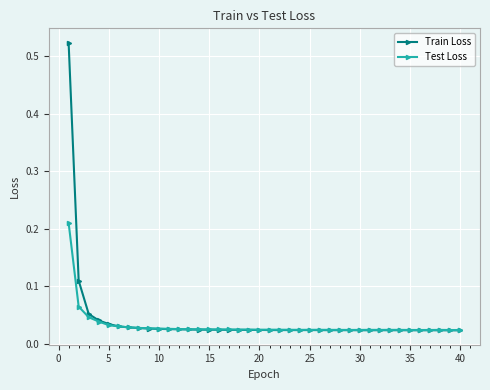

At how many categories does at least one series exceed 0?

40